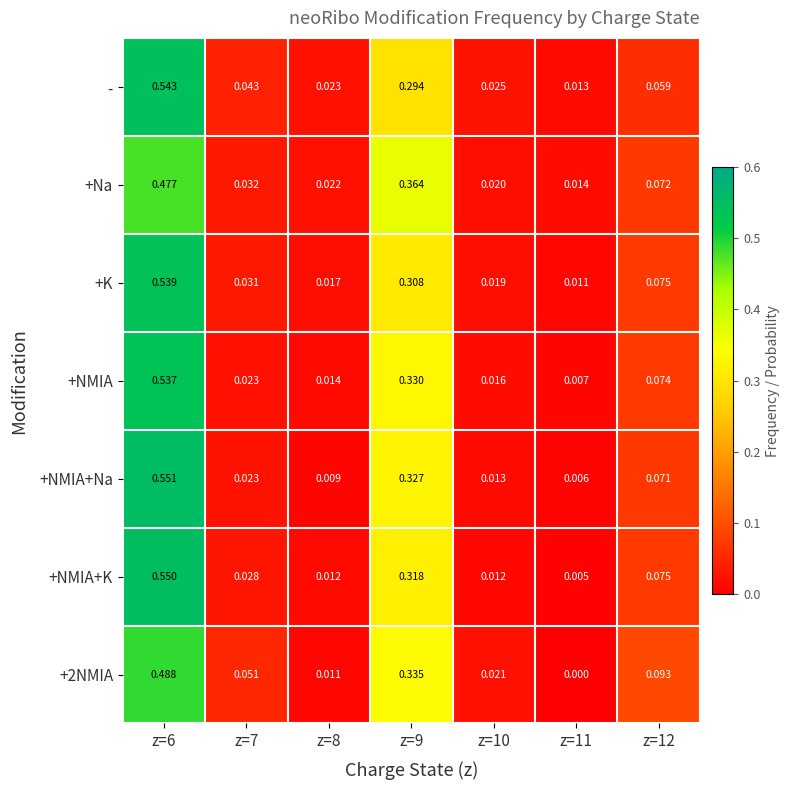

Is the value of +Na at z=8 greater than the value of +2NMIA at z=6?

No